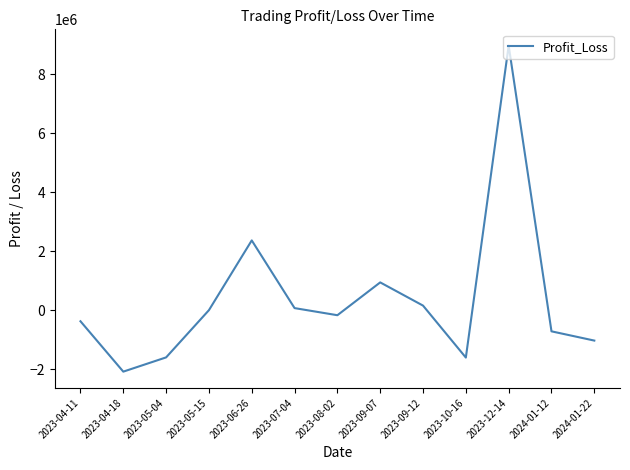

Where does the data first go above -171648?

2023-05-15